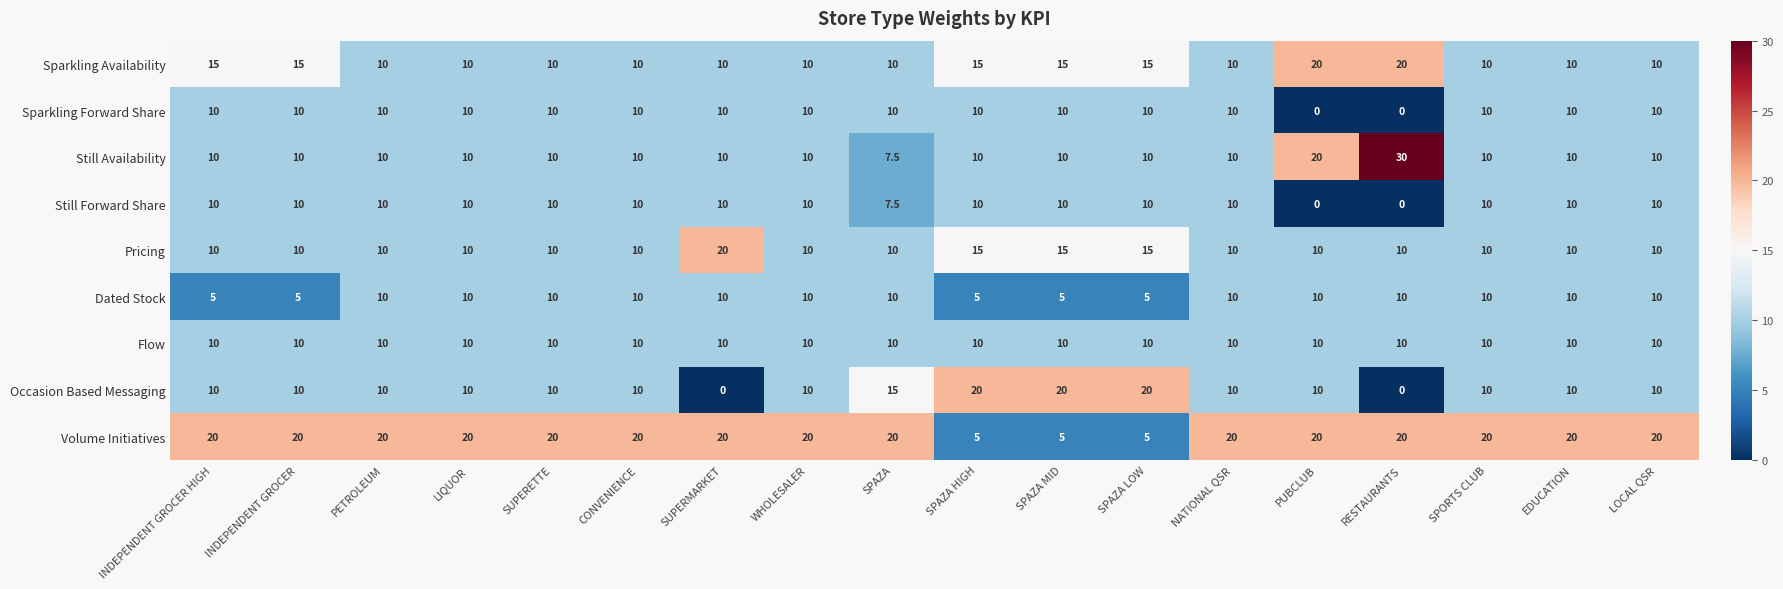

True or false: Flow has a value of 10.0 at SUPERETTE.

True